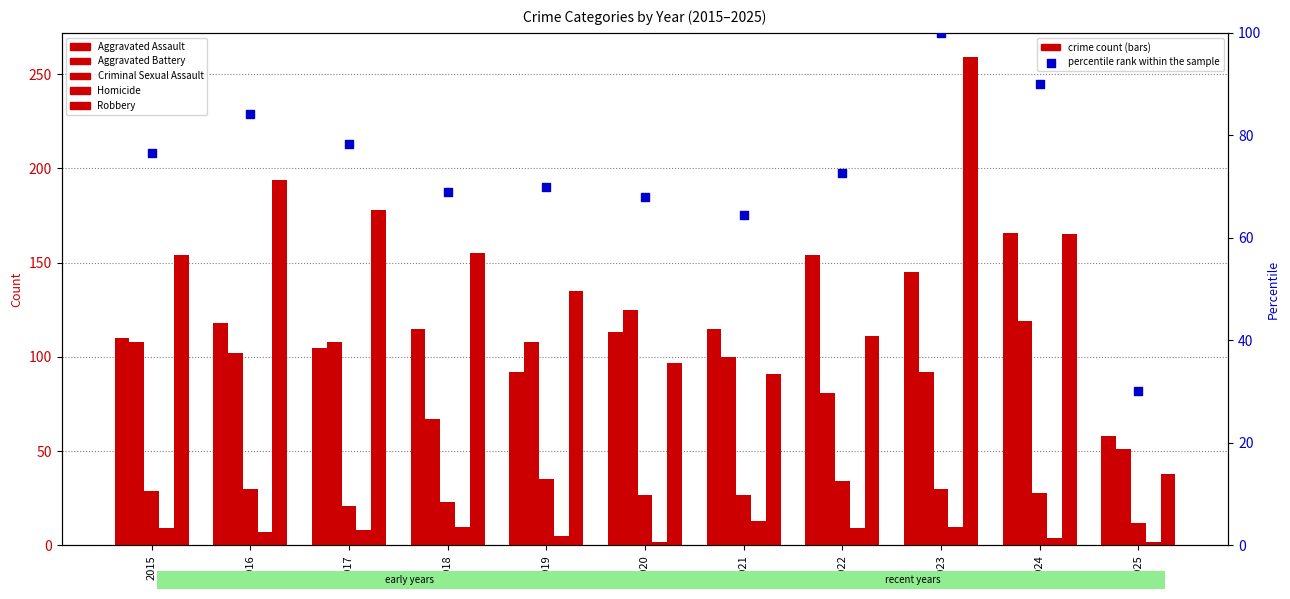

Which series has the widest spread of Y values?

Robbery